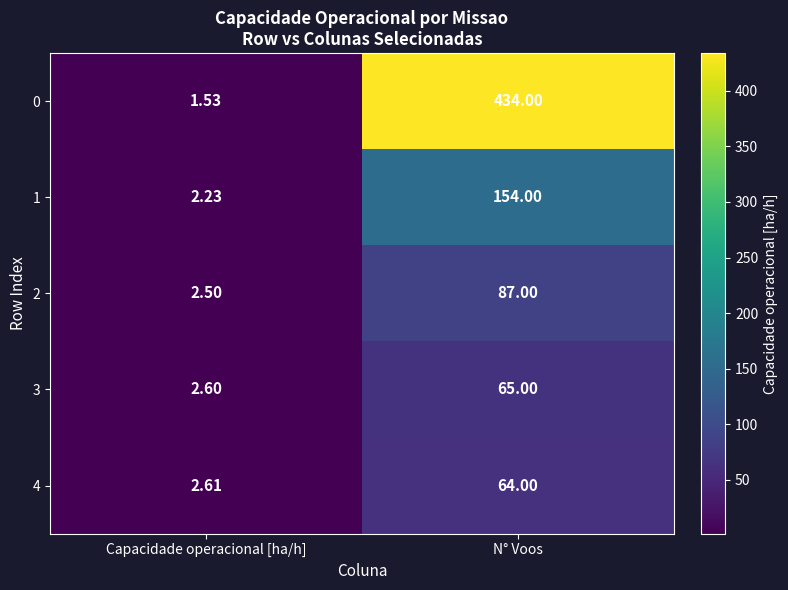

At which label is 2 closest to 44?

Capacidade operacional [ha/h]